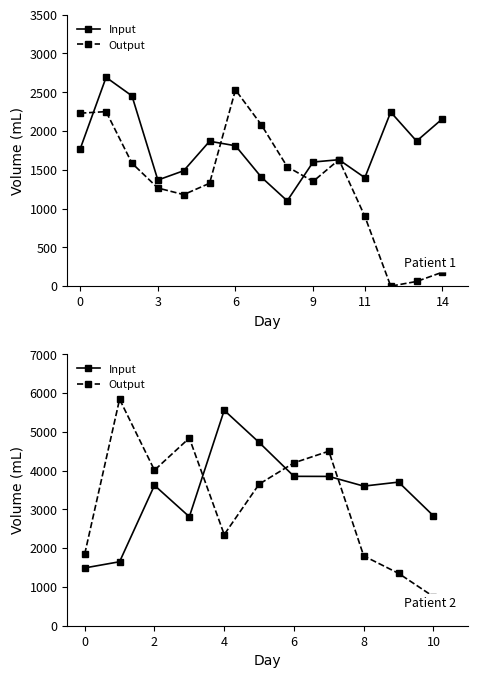

Which series ends up on top after the final intersection of Input and Output?

Input